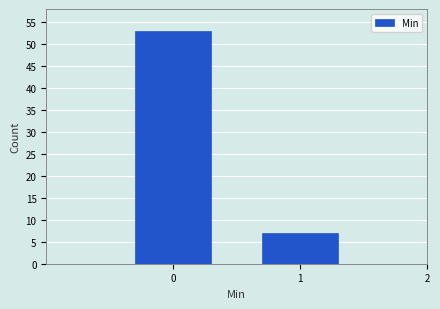

How tall is the bar that spans 0.5 to 1.5 on the x-axis? The values are not printed on the chart, so give them approximately, as read against the axis.

7